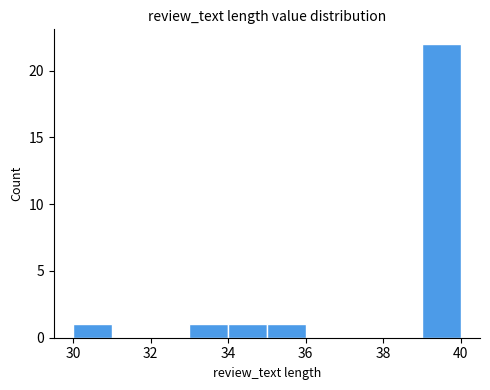

Reading left to right, transcribe this chart: for each bar, give the range it covers on the x-axis and its height. The values are not printed on the chart, so give them approximately, as read against the axis.

30 to 31: 1
31 to 32: 0
32 to 33: 0
33 to 34: 1
34 to 35: 1
35 to 36: 1
36 to 37: 0
37 to 38: 0
38 to 39: 0
39 to 40: 22